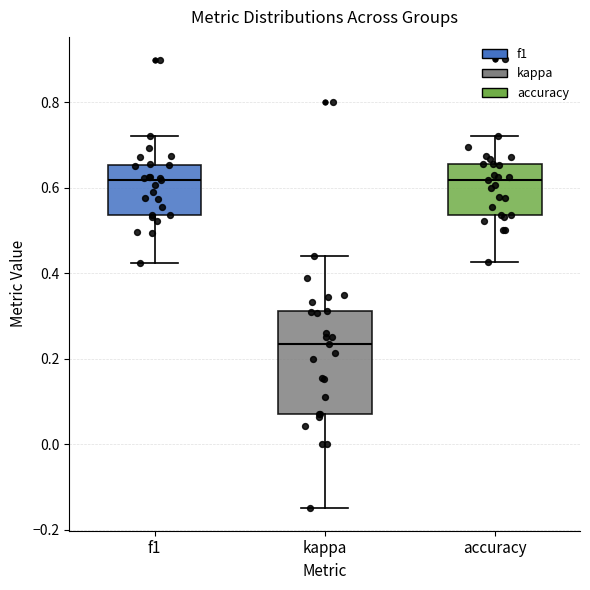

Comparing the boxes themselves (not the whiskers), which one is the tallest?

kappa